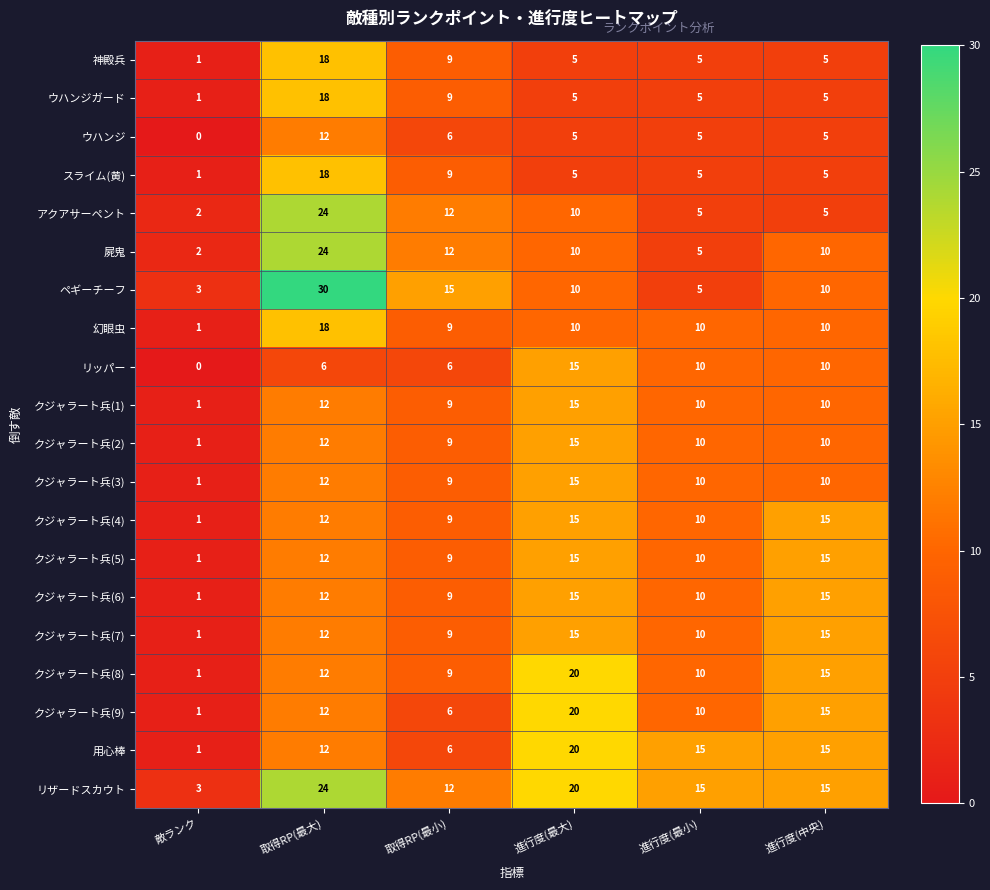

Is it true that クジャラート兵(7) equals 9 at 取得RP(最小)?

True